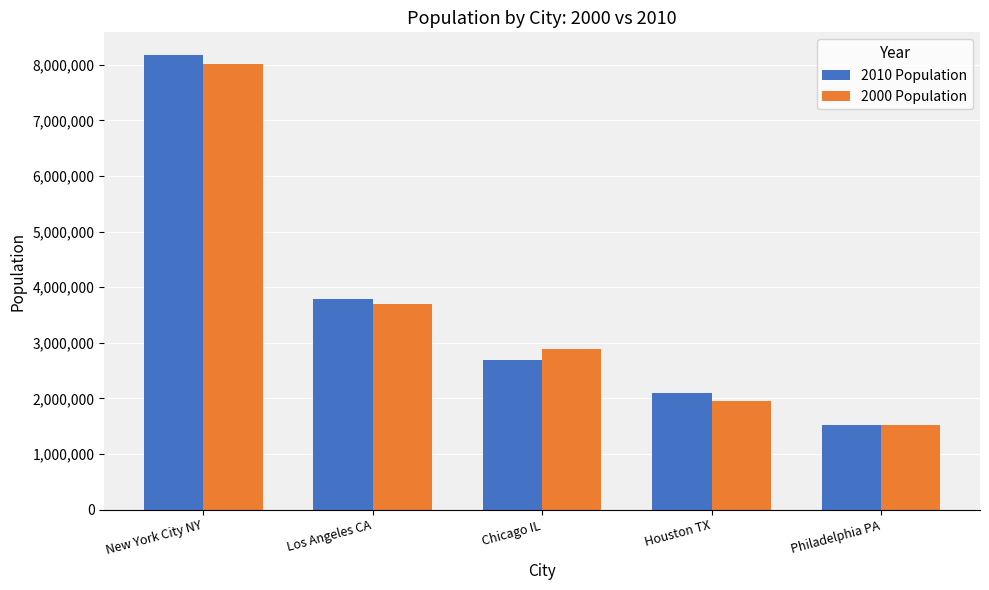

What is the approximate value of 2010 Population at Philadelphia PA, to the nearest 10?

1526000